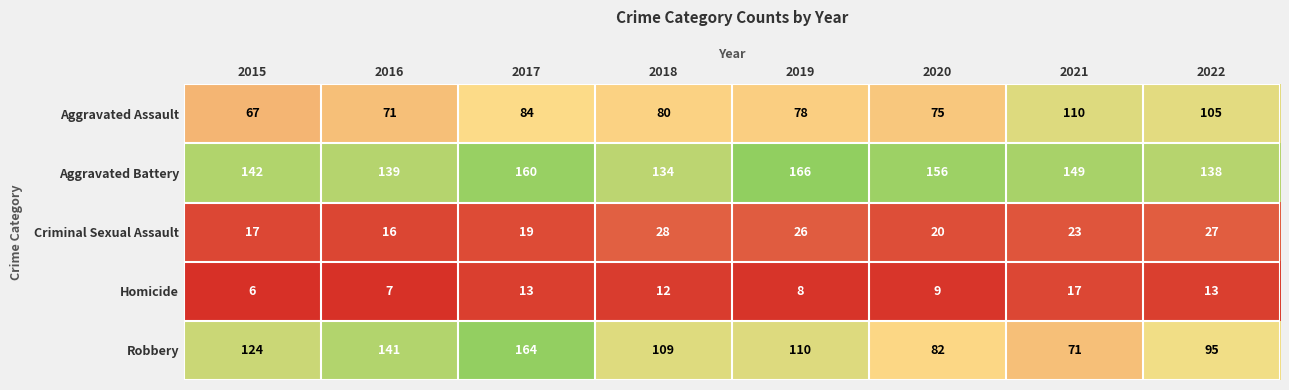

Rank the series at 2021 from highest to lowest value.

Aggravated Battery, Aggravated Assault, Robbery, Criminal Sexual Assault, Homicide